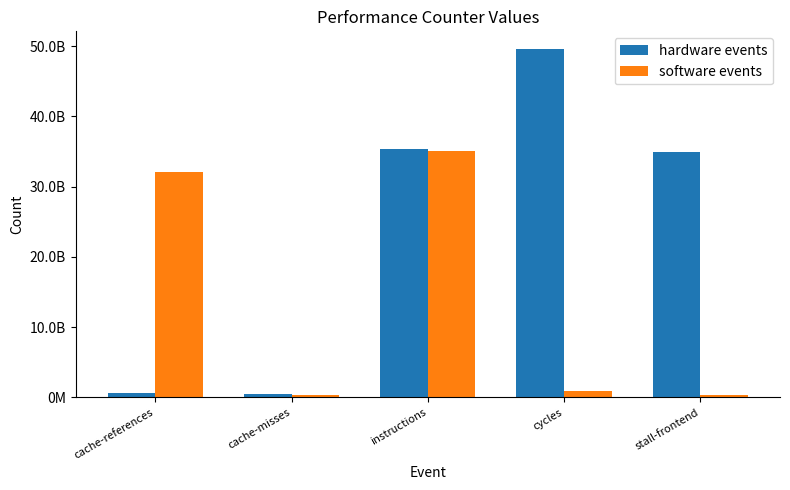

Does the chart contain stacked bars?

No